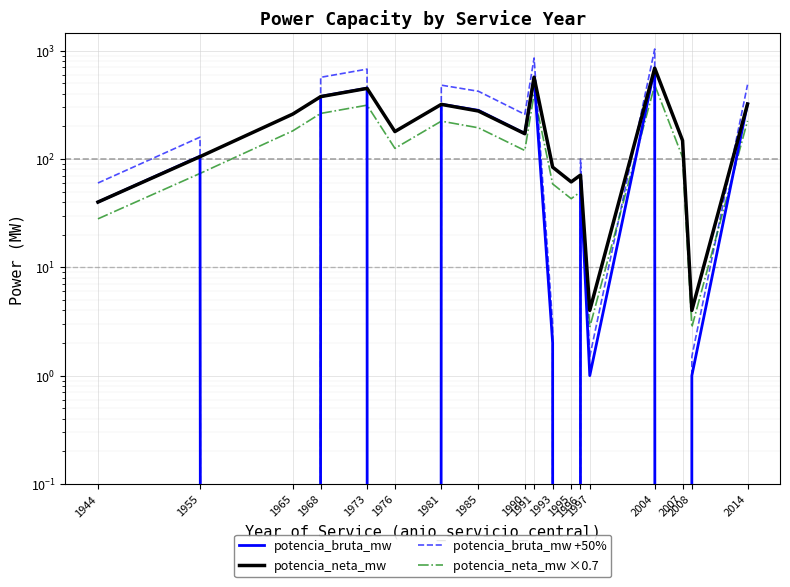

At which category does potencia_neta_mw reach its first local peak?

1973